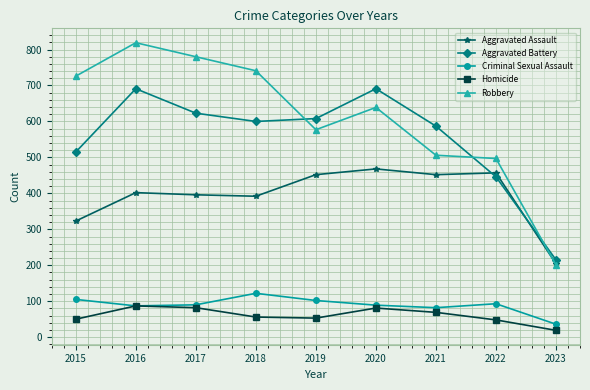

Does the chart display data point markers on the line(s)?

Yes